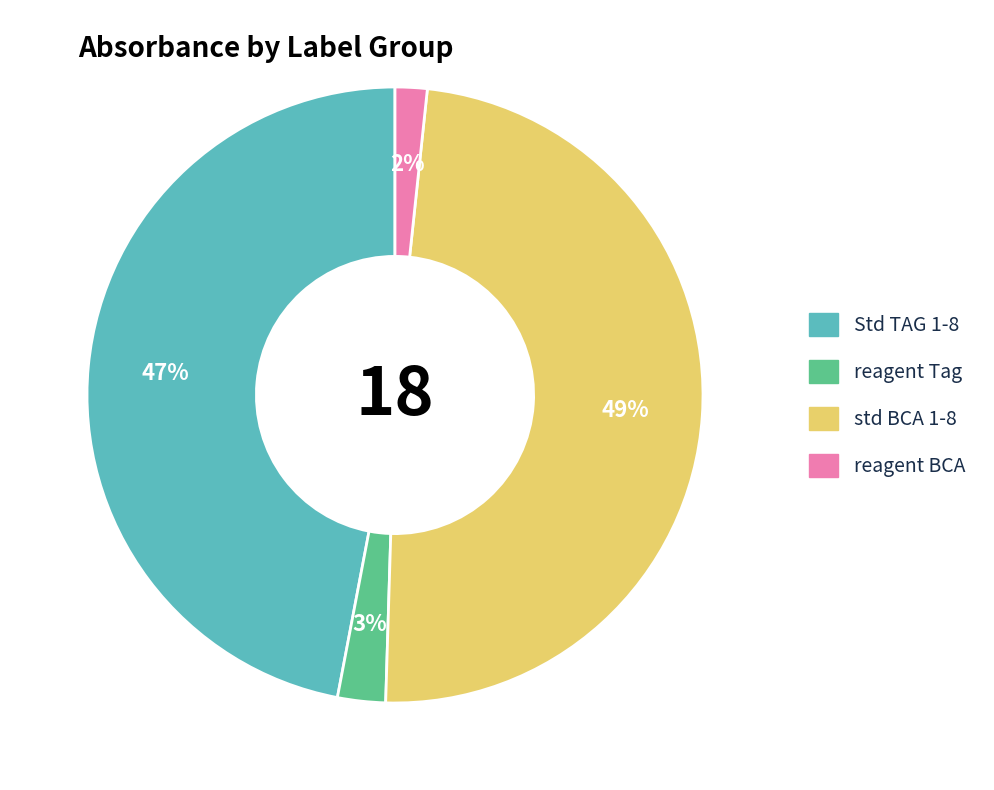

Is it true that std BCA 1-8 is 40% of the pie?

False